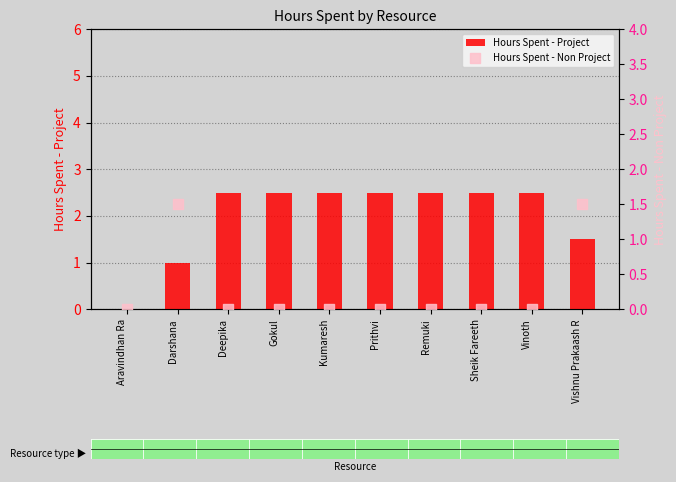

Which series reaches the maximum Y coordinate?

Hours Spent - Project